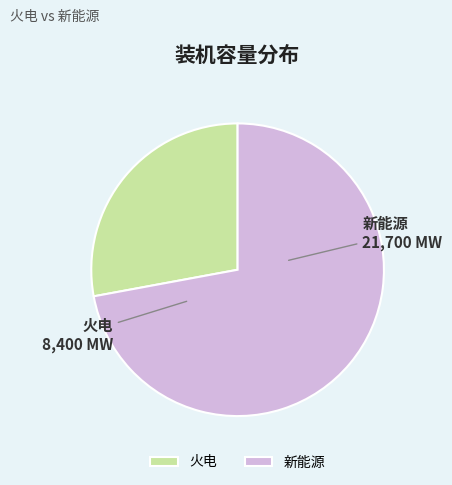

Does 火电 represent more than half of the total?

No